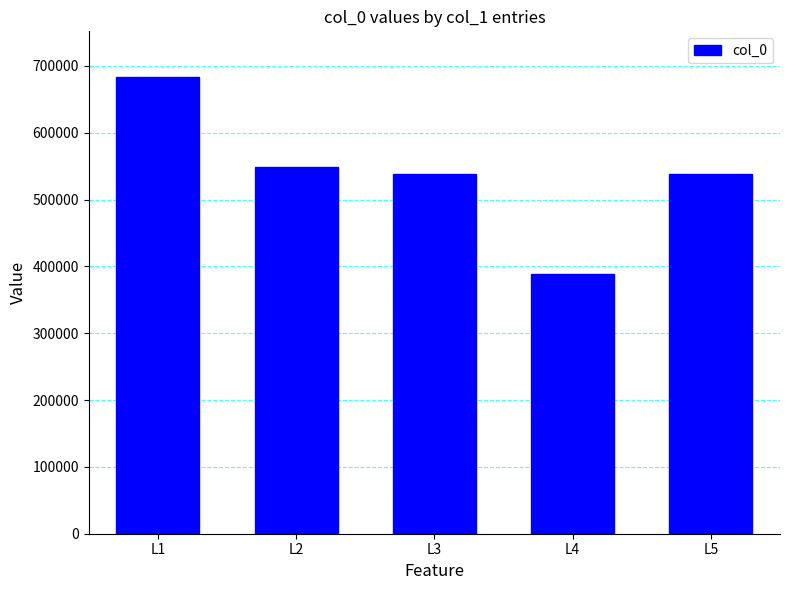

How many bars are there in total?

5